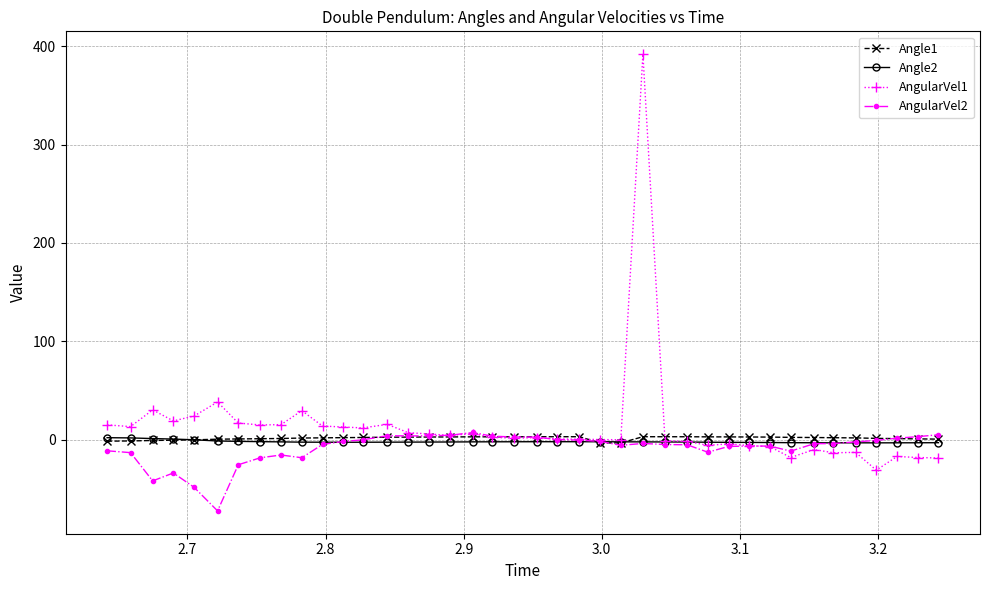

Which series has the largest range (max minus min)?

AngularVel1